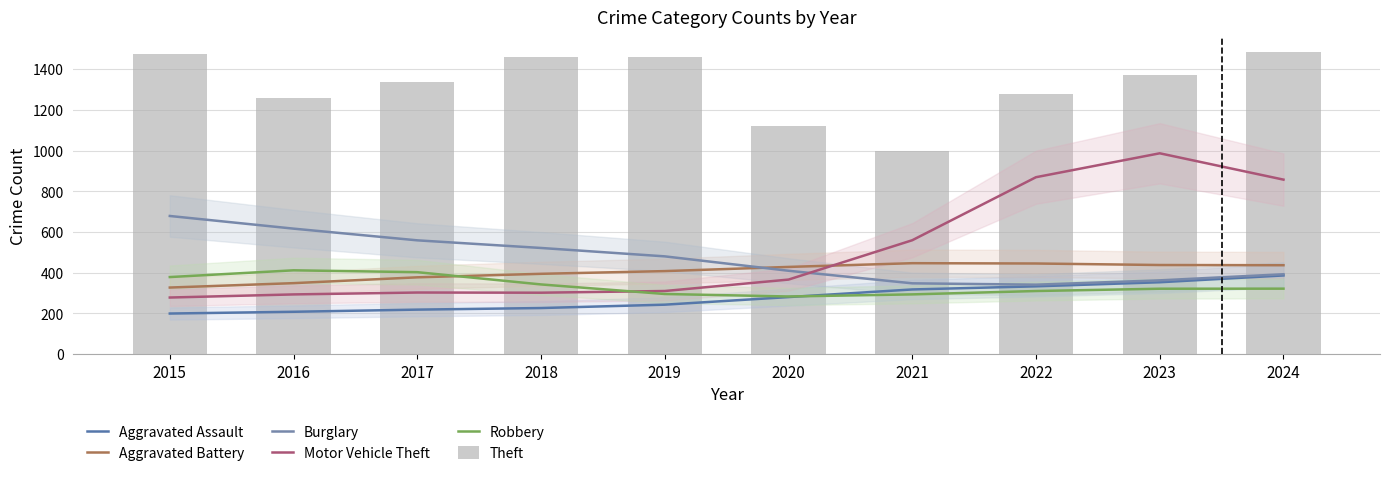

What is the lowest value of the Aggravated Assault series?

199.5